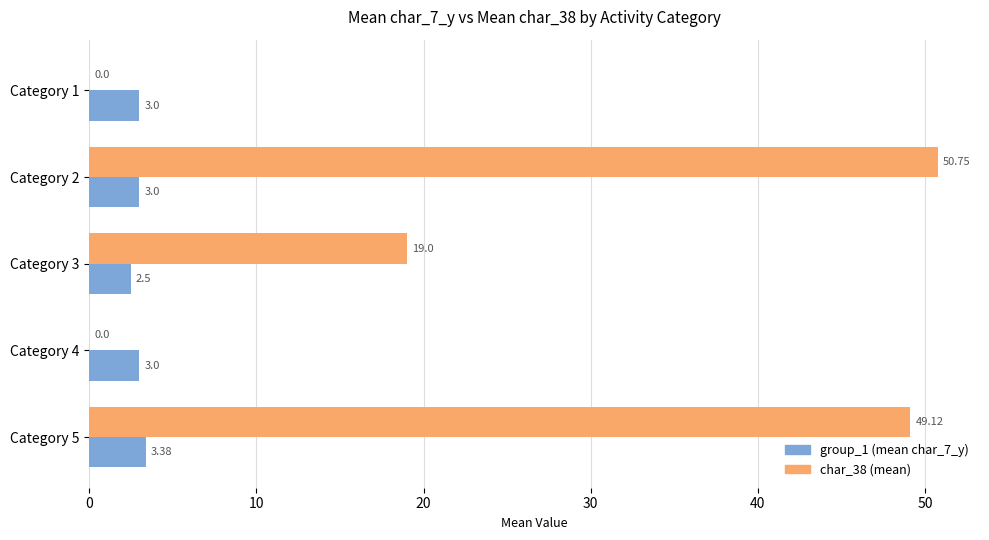

At which category is the sum across all series the highest?

Category 2